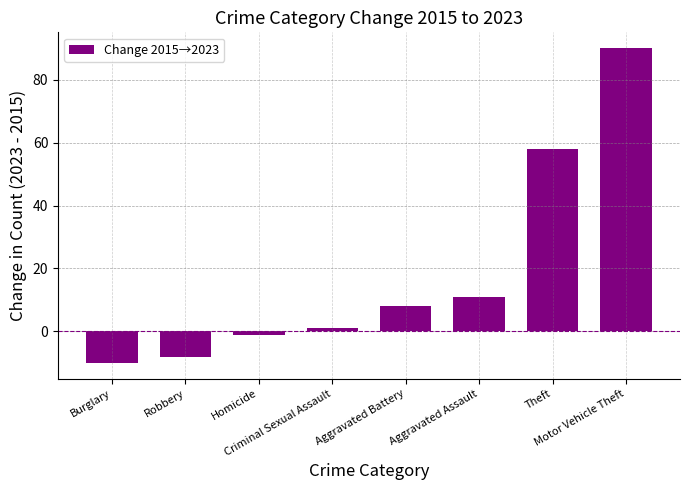

At which label is the value closest to 40?

Theft